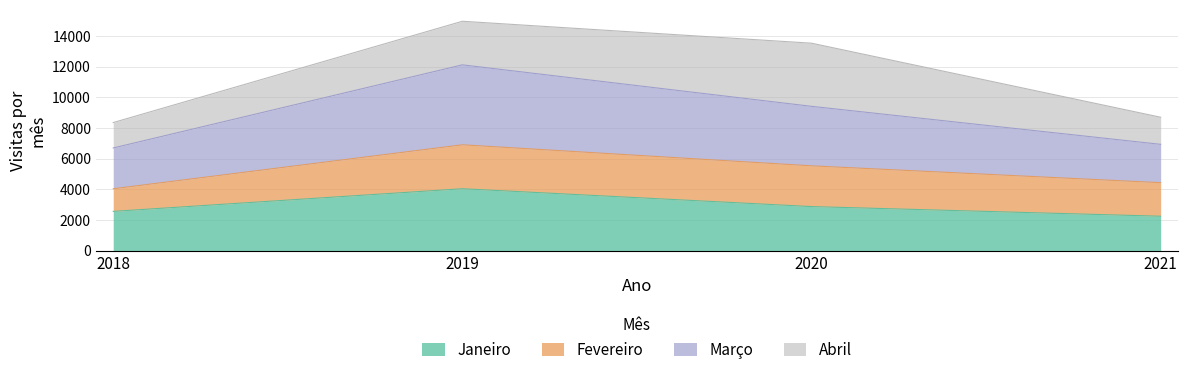

True or false: Janeiro and Março cross at least once.

False